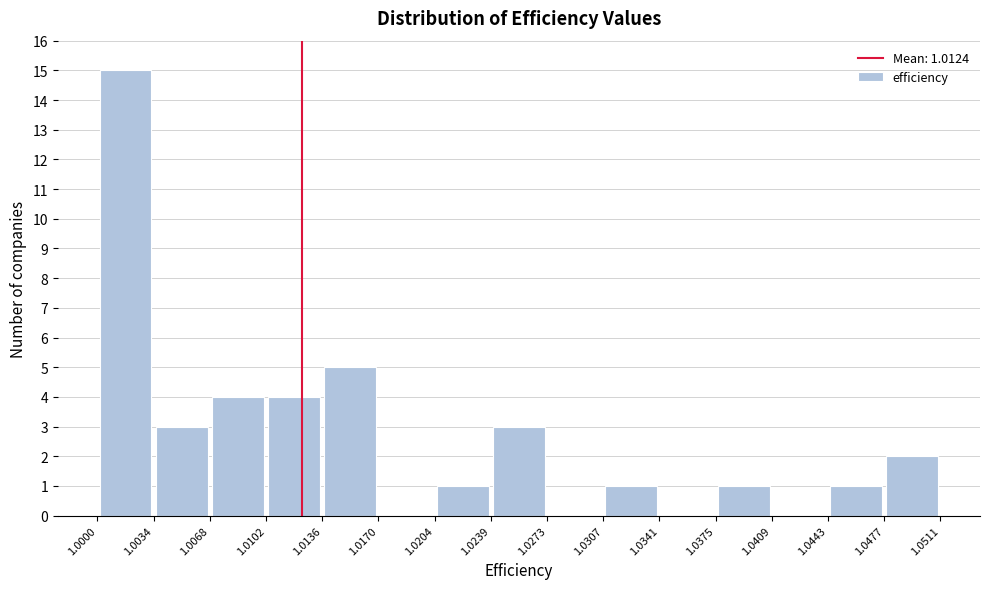

Over which range of the x-axis is the bar tallest?

1.0000 to 1.0034